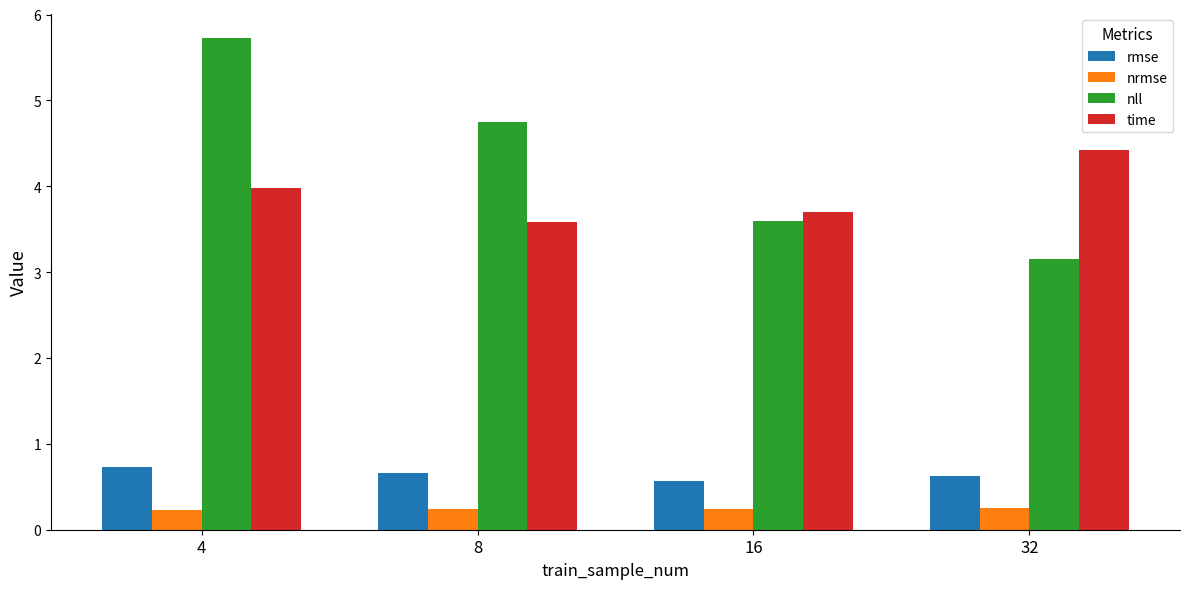

What is the lowest value of the nrmse series?

0.2